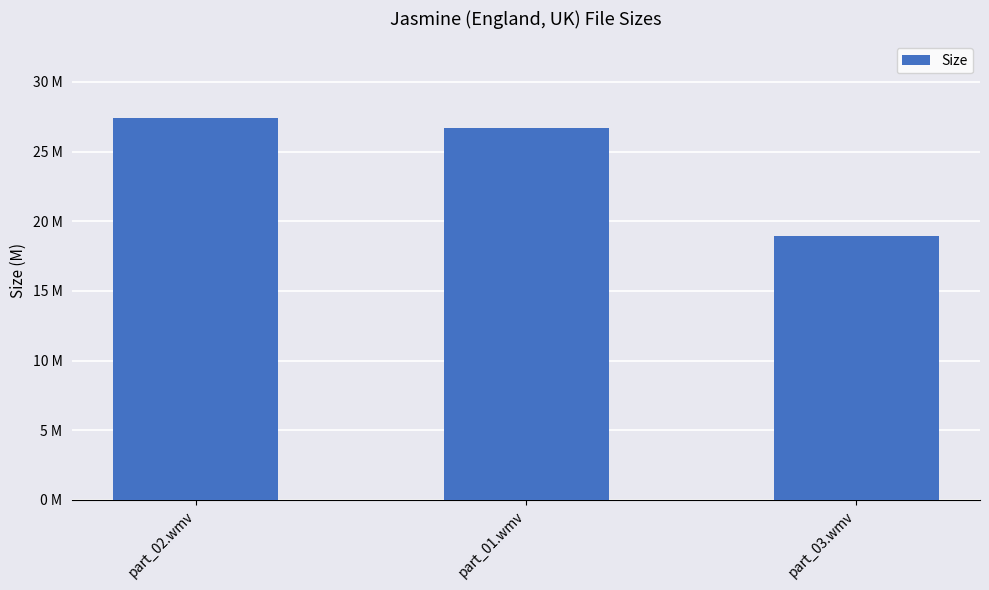

Does the chart contain any negative values?

No